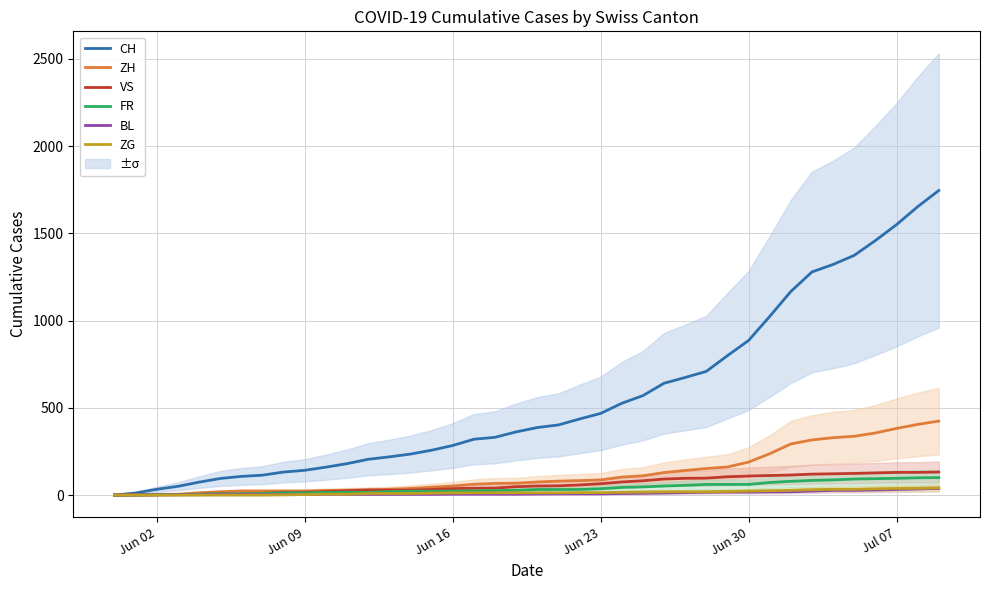

Does the chart have visible grid lines?

Yes